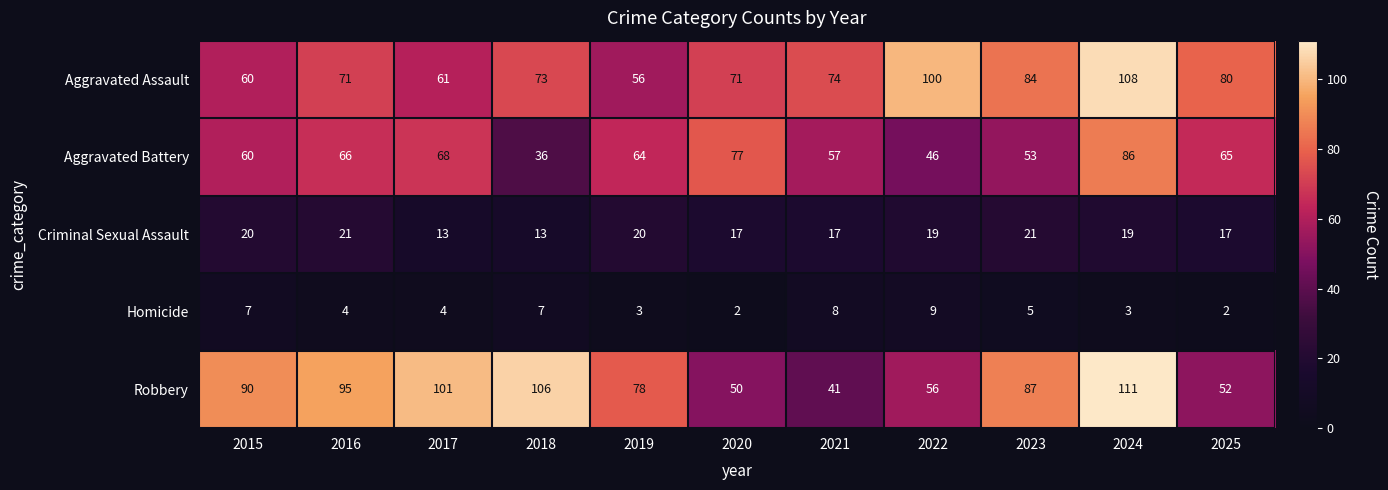

Which series has the largest total across all categories?

Robbery